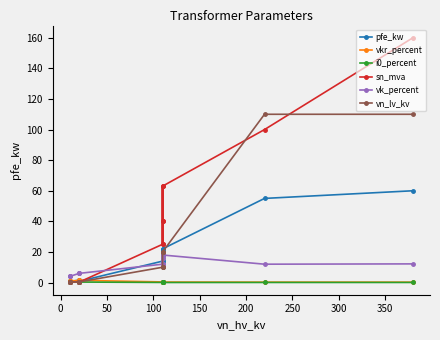

How many interior local peaks does the i0_percent series have?

2